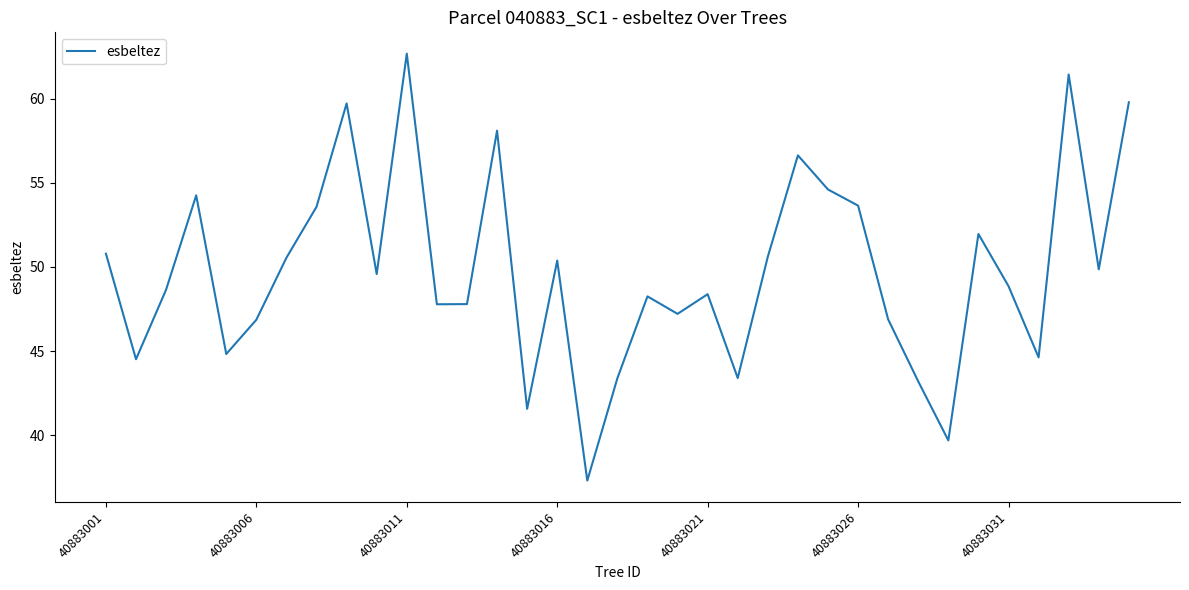

What is the greatest value displayed?

62.7